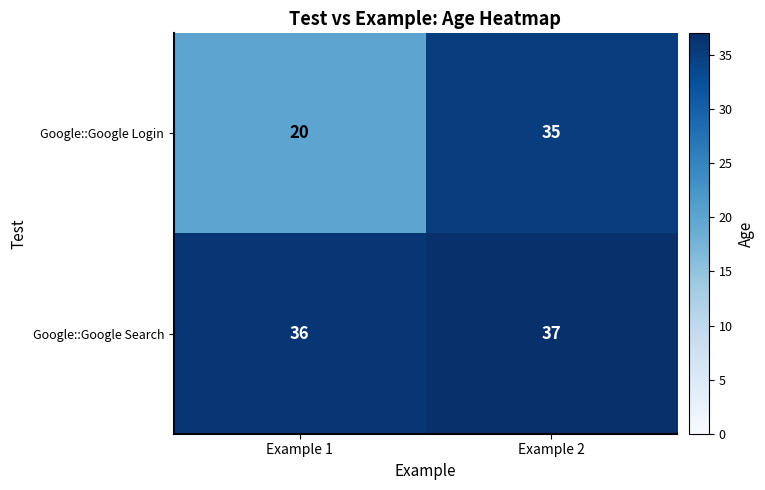

The value of Google::Google Login at Example 1 is 20. True or false?

True